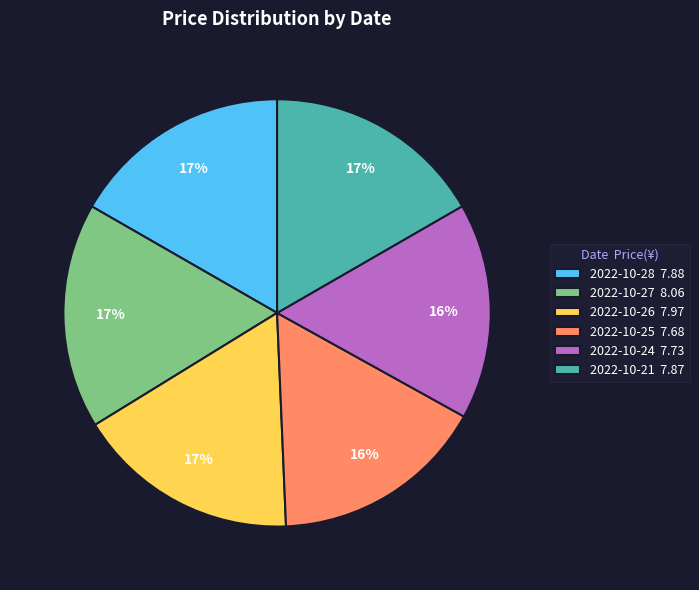

To the nearest percent, what is the difference between the largest and smallest slice percentages?

1%